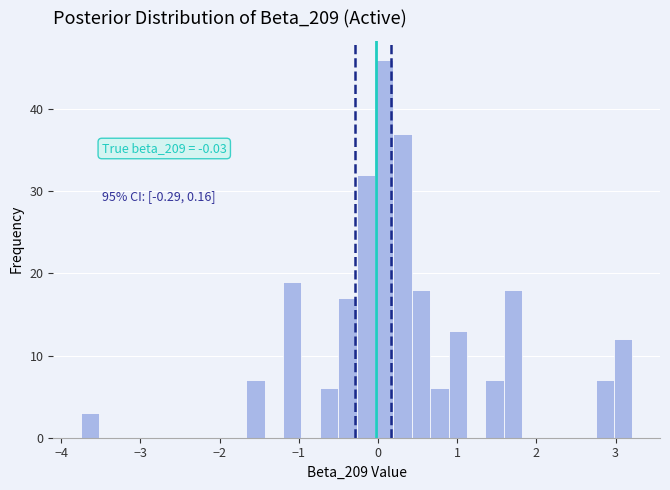

Around what value on the x-axis is the tallest bar? Give the approximate position of its centre, as read against the axis.

0.1